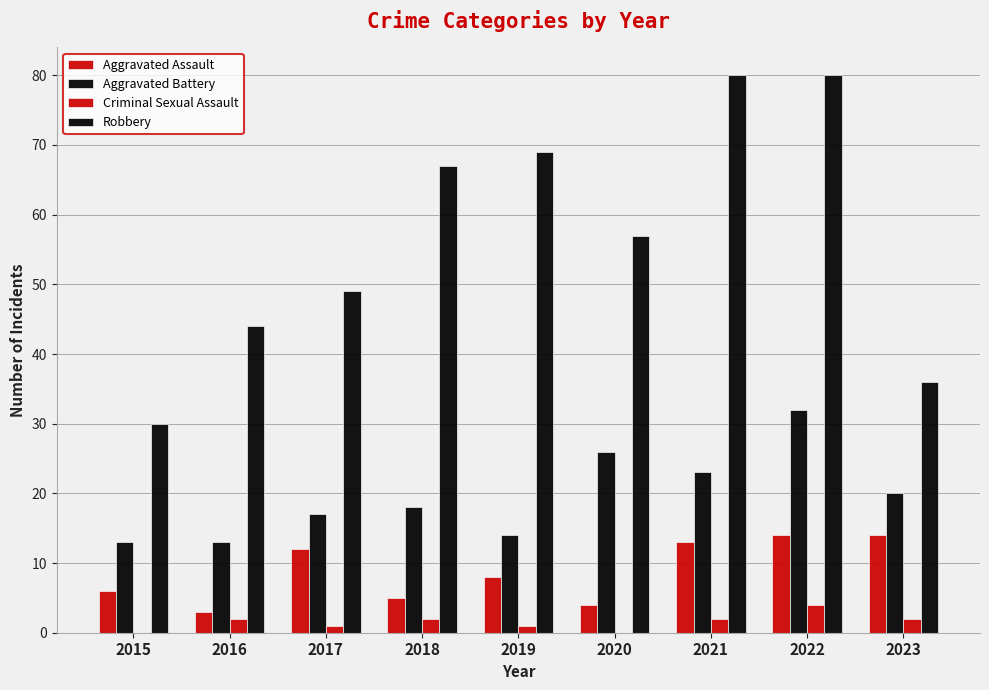

What is the highest value of the Robbery series?

80